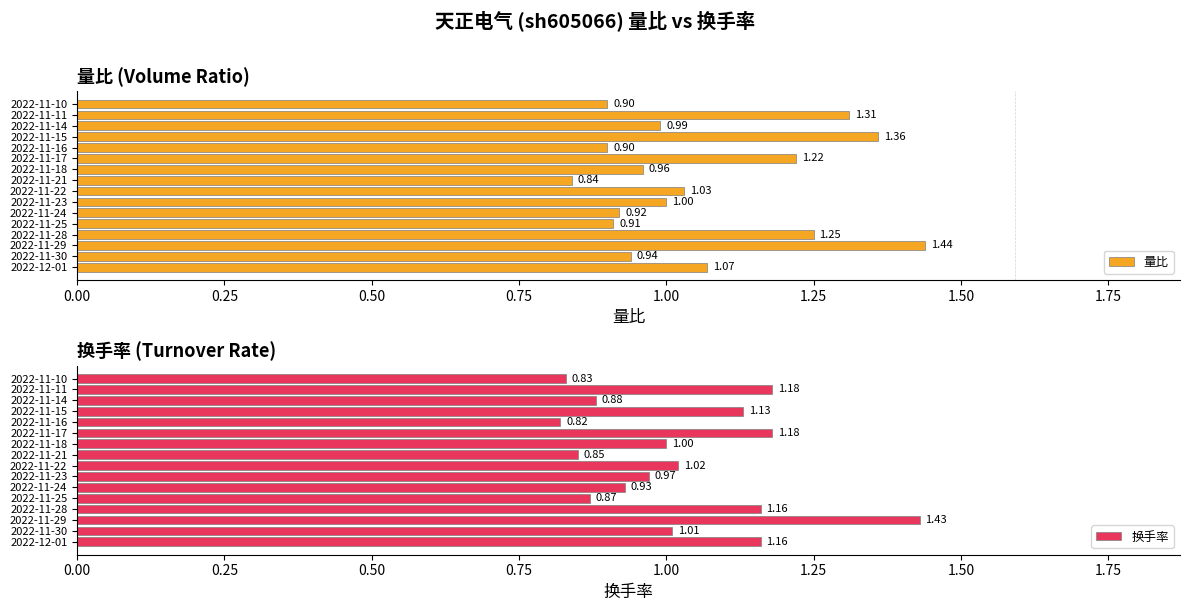

What is the smallest value displayed?

0.8